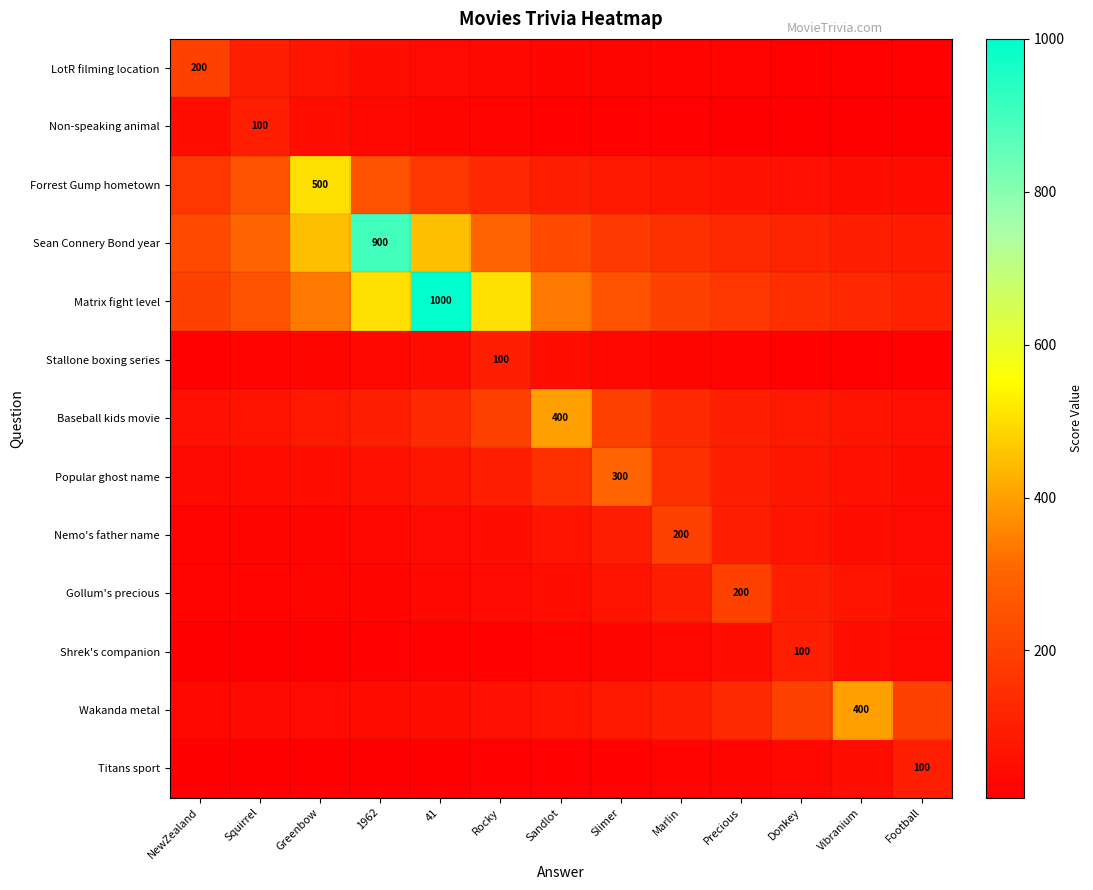

Rank the series at Greenbow from highest to lowest value.

Forrest Gump hometown, Sean Connery Bond year, Matrix fight level, Baseball kids movie, LotR filming location, Non-speaking animal, Popular ghost name, Wakanda metal, Nemo's father name, Stallone boxing series, Gollum's precious, Shrek's companion, Titans sport